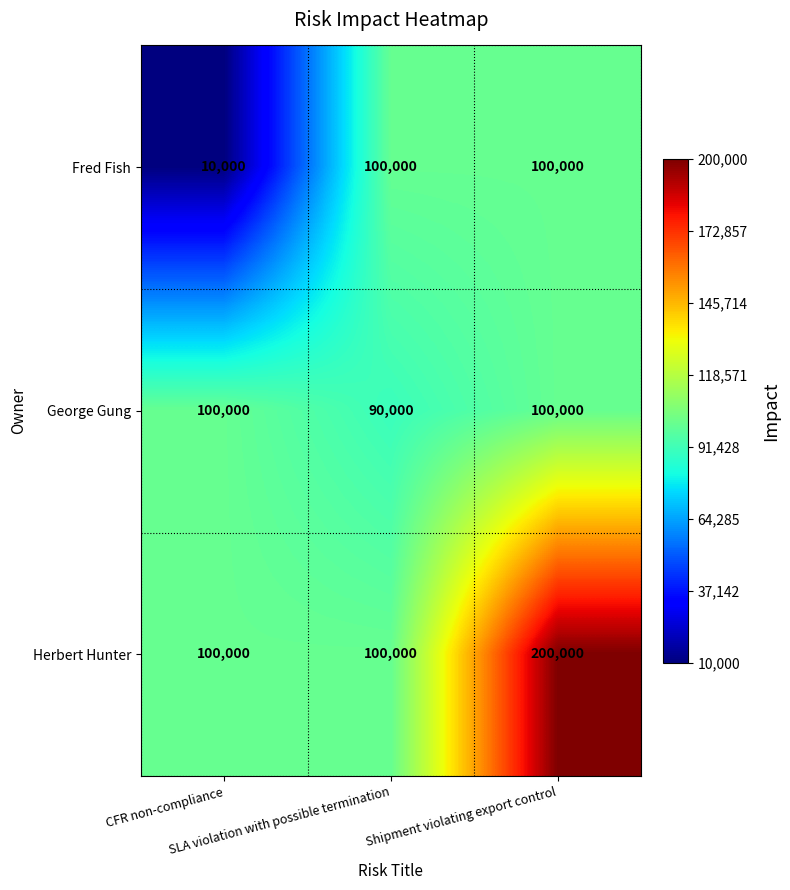

What is the average value of the George Gung series?

96667